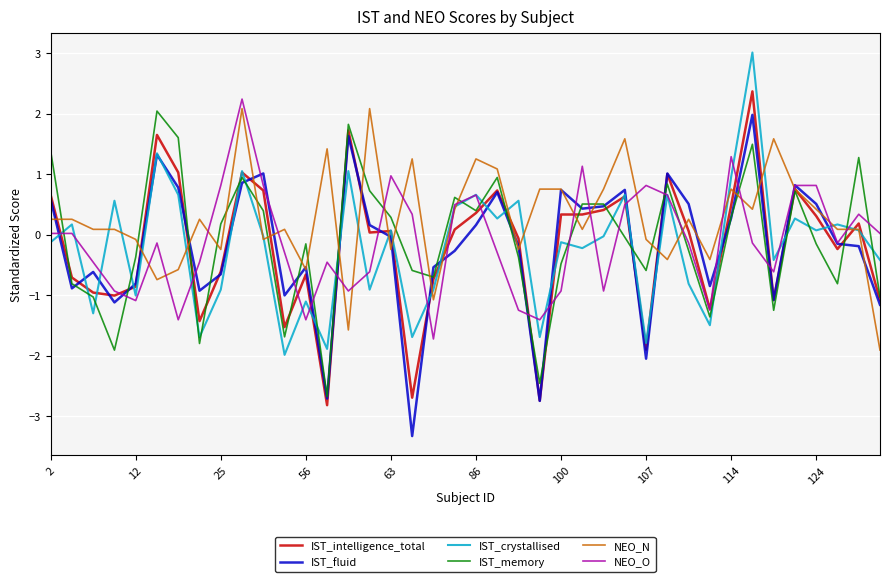

Which series has the largest total across all categories?

NEO_N